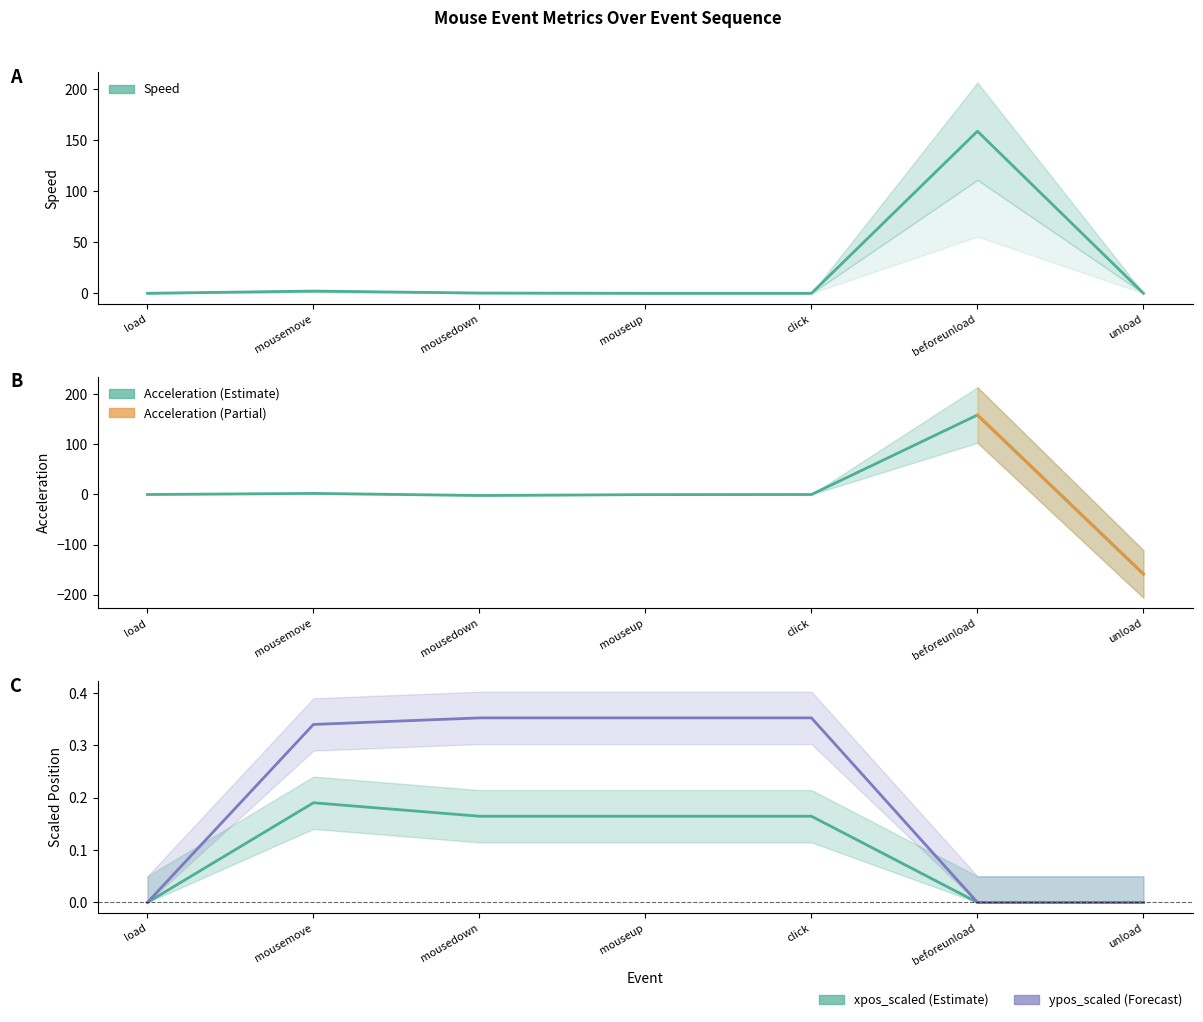

Reading left to right, transcribe all the data shown in this chart.

speed: 0.0	2.2	0.3	0.0	0.0	158.7	0.0
acceleration: 0.0	2.2	-1.9	-0.3	0.0	158.7	-158.7
xpos_scaled: 0.0	0.2	0.2	0.2	0.2	0.0	0.0
ypos_scaled: 0.0	0.3	0.4	0.4	0.4	0.0	0.0